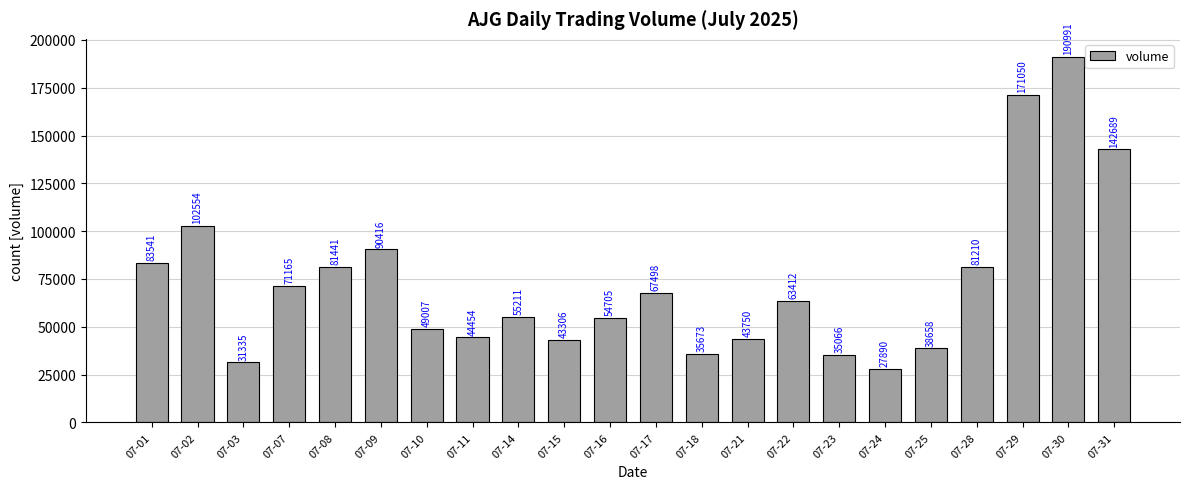

At which category does the chart reach its peak across all series?

07-30